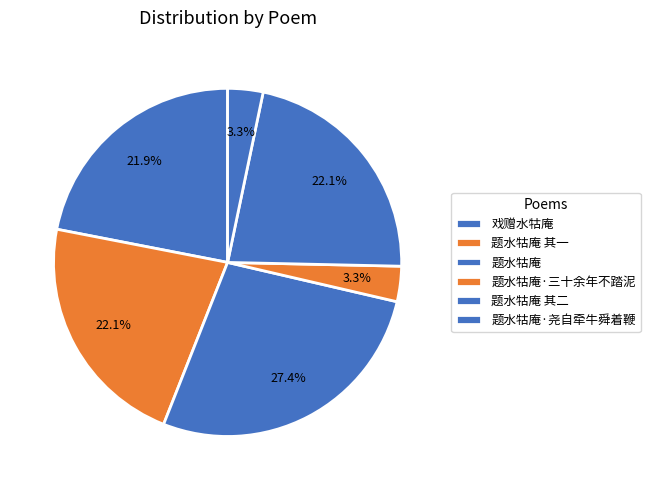

How many slices are in this pie chart?

6